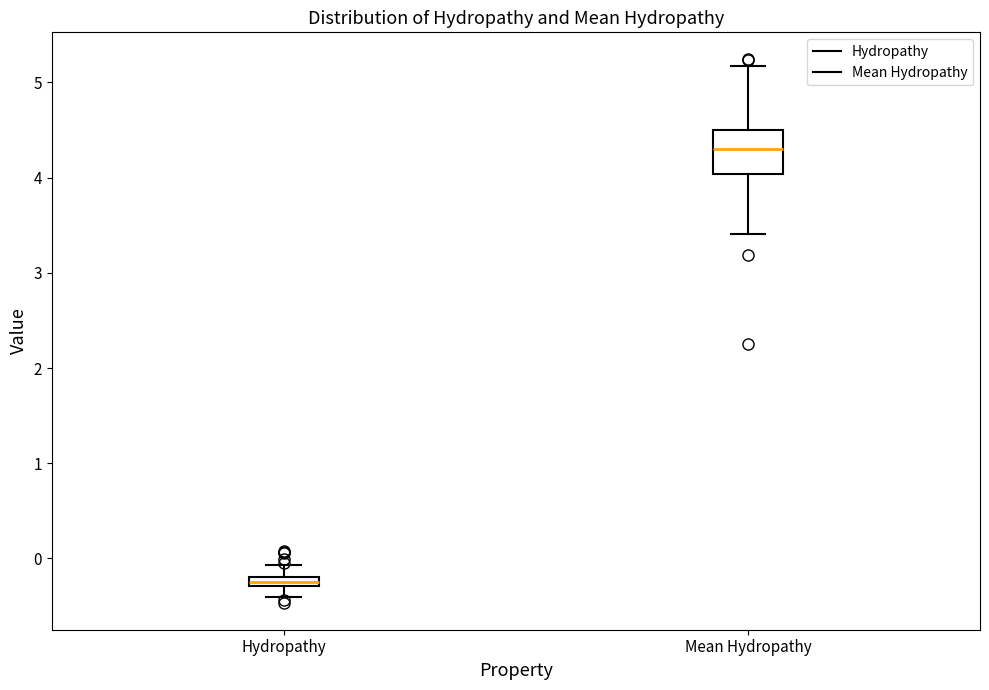

Comparing the boxes themselves (not the whiskers), which one is the tallest?

Mean Hydropathy